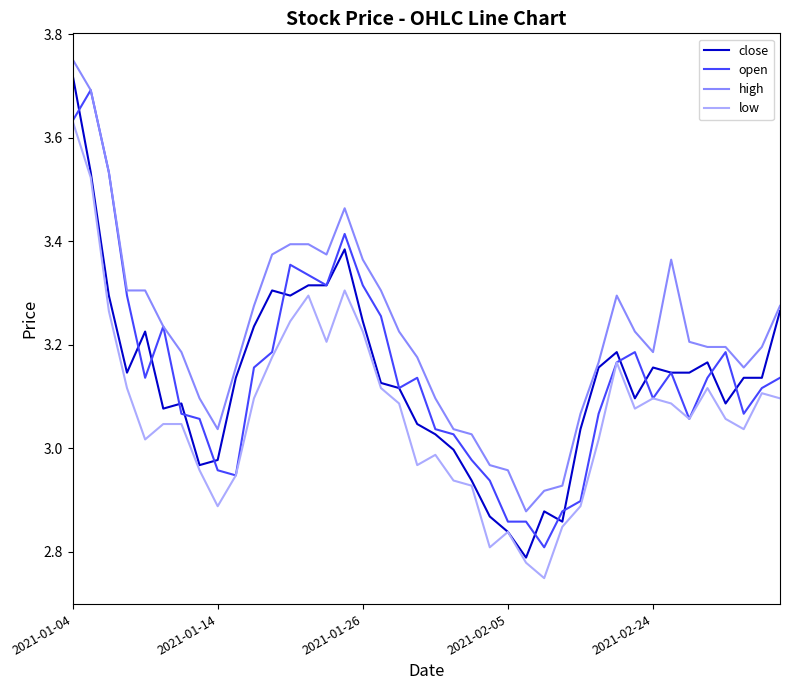

Which series has the largest total across all categories?

high